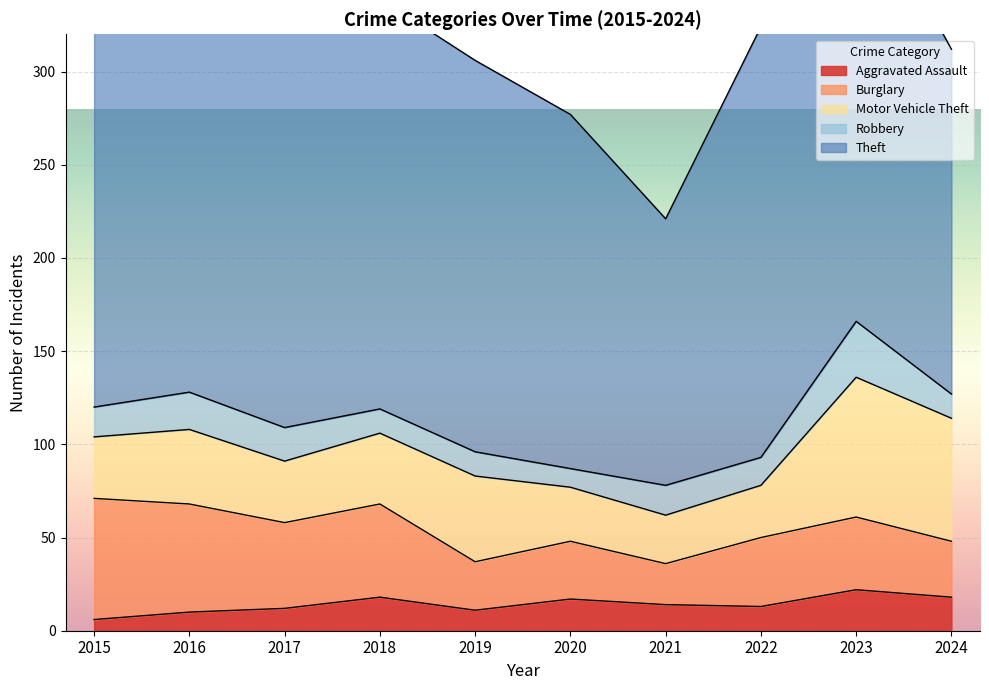

At which category is the sum across all series the highest?

2023